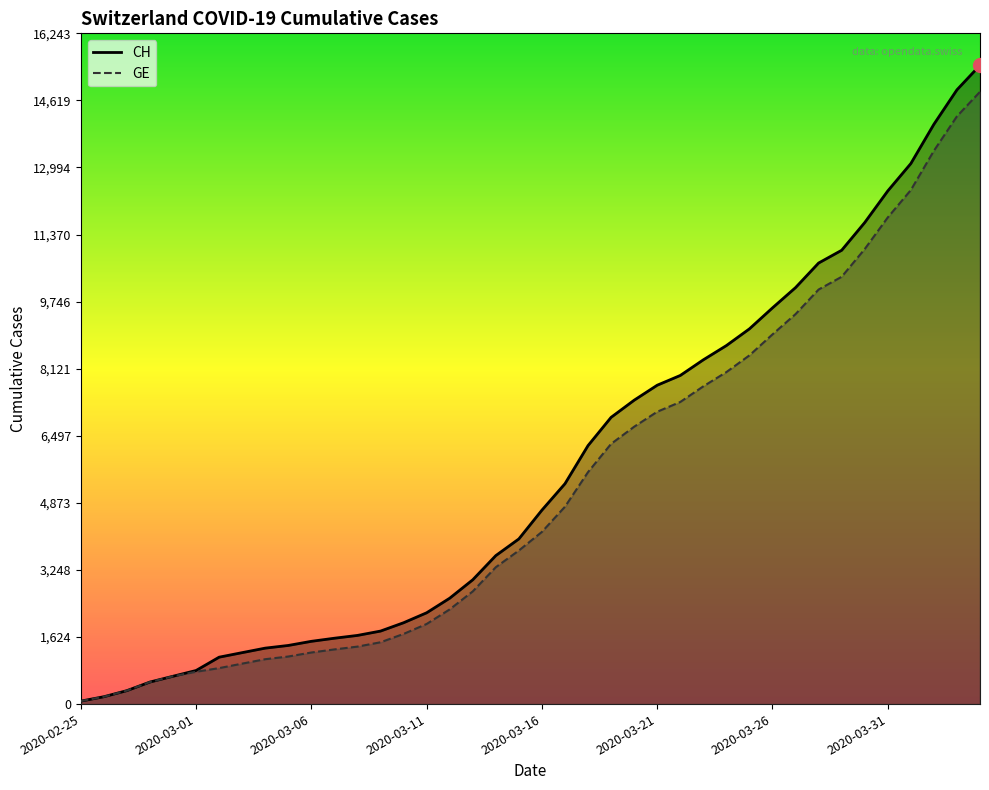

List the series in order of their peak value, lowest first.

GE, CH